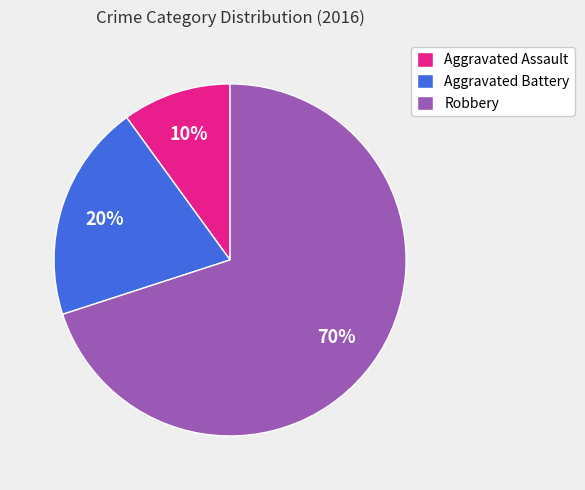

Which category has the smallest portion of the pie?

Aggravated Assault